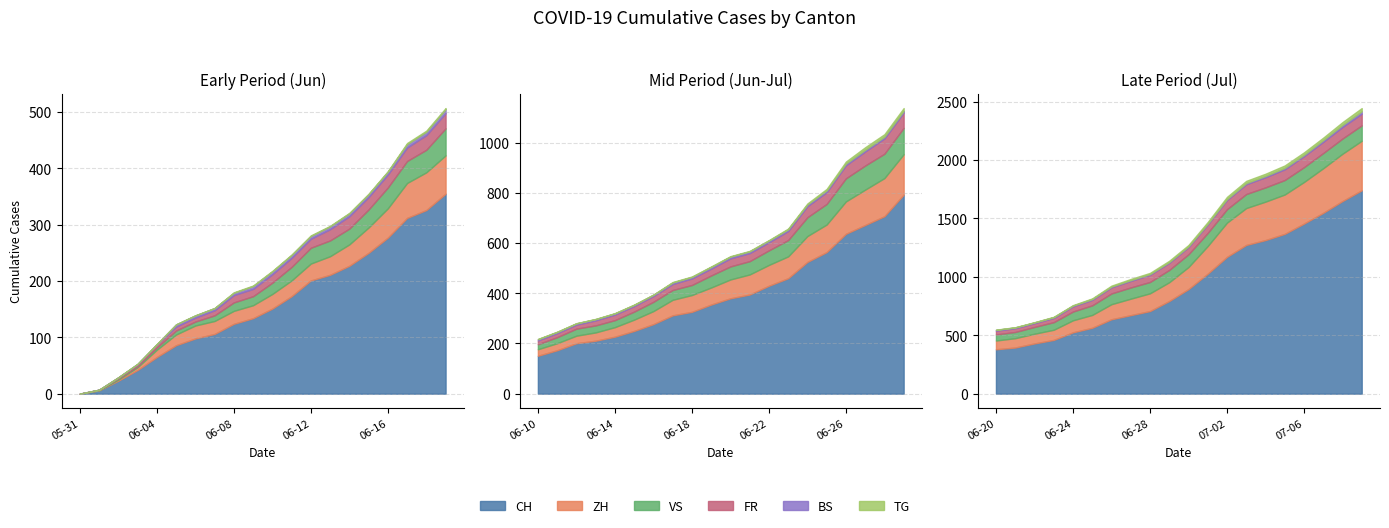

At 2020-06-17, list the series in order from smallest to largest.

TG, BS, FR, VS, ZH, CH